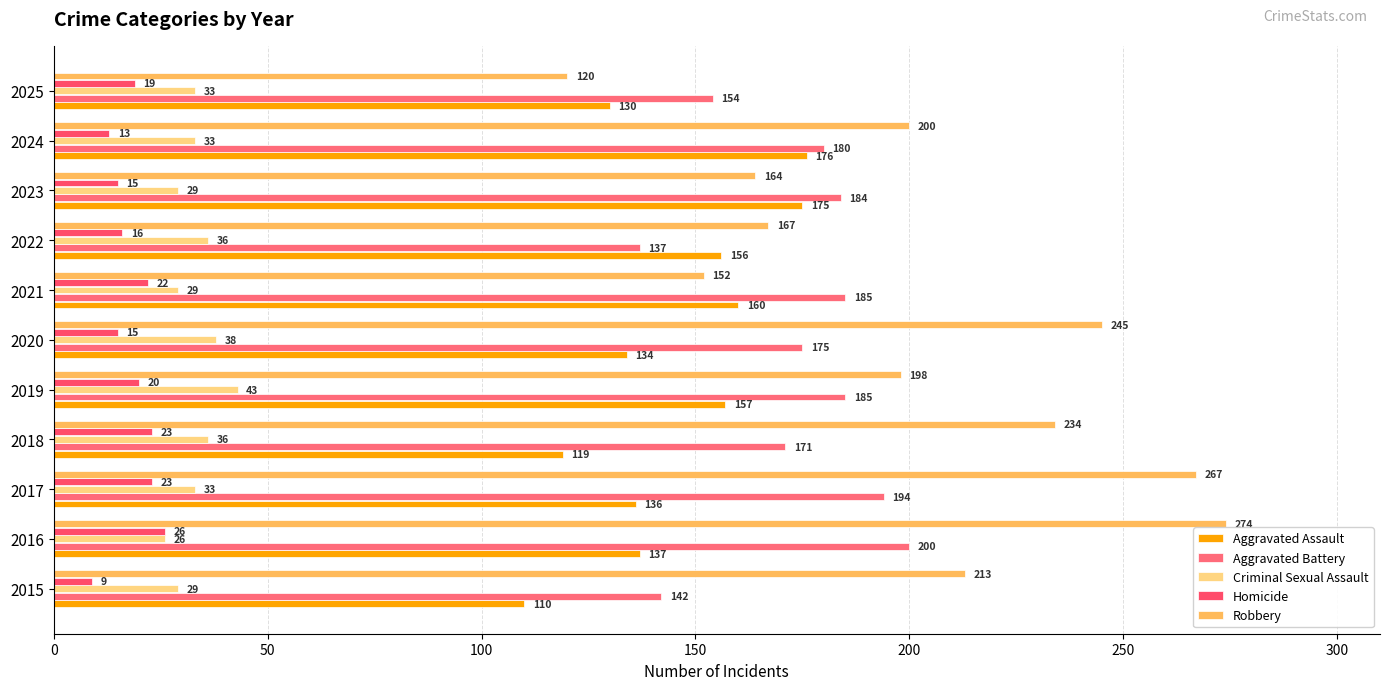

What is the sum of all Criminal Sexual Assault values?

365